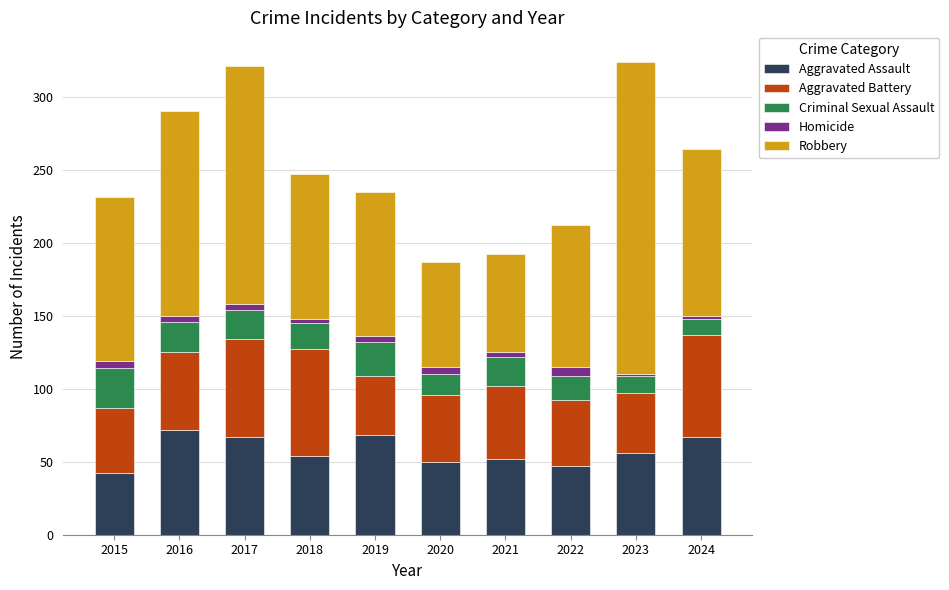

Is it true that Aggravated Assault equals 82 at 2020?

False